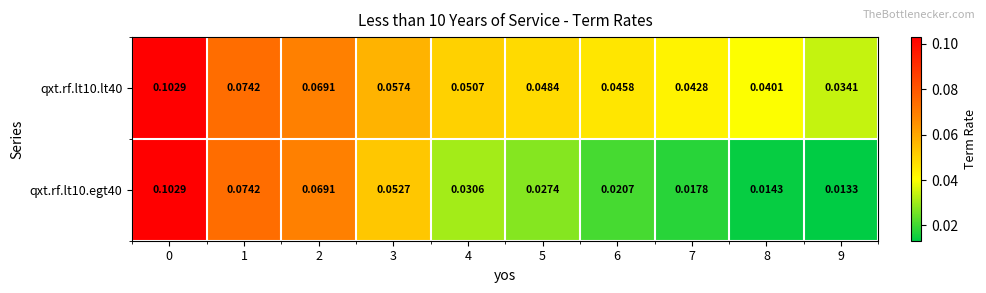

Is the value of qxt.rf.lt10.egt40 at 9 greater than the value of qxt.rf.lt10.lt40 at 7?

No